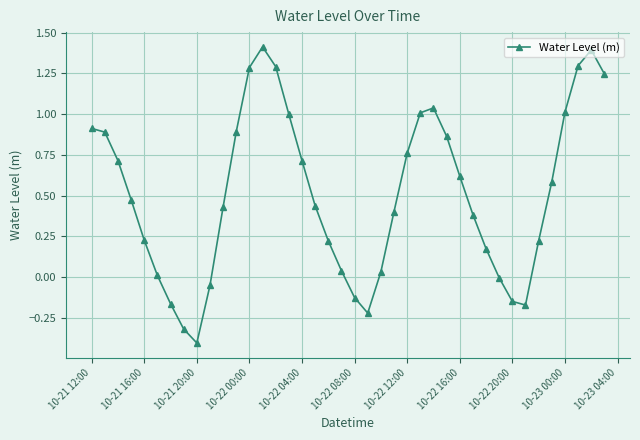

What is the minimum value shown in the chart?

-0.4